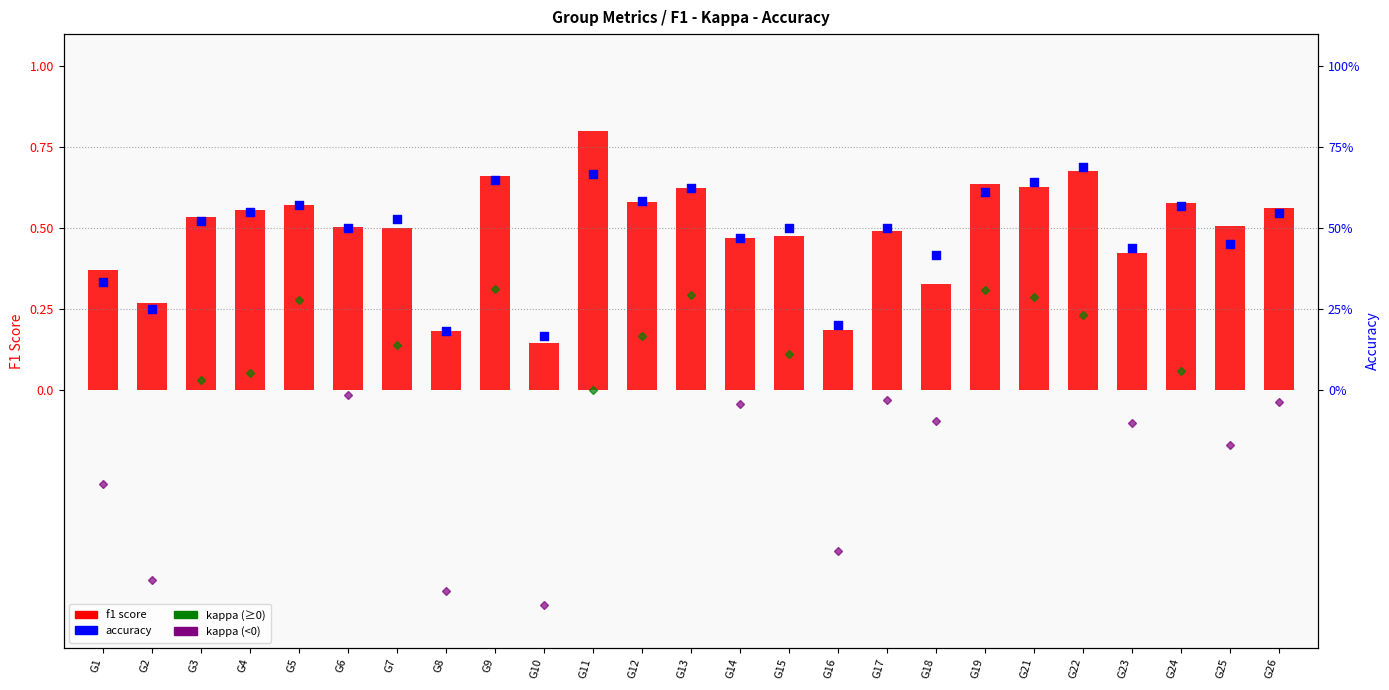

Which series has the largest total across all categories?

f1 score